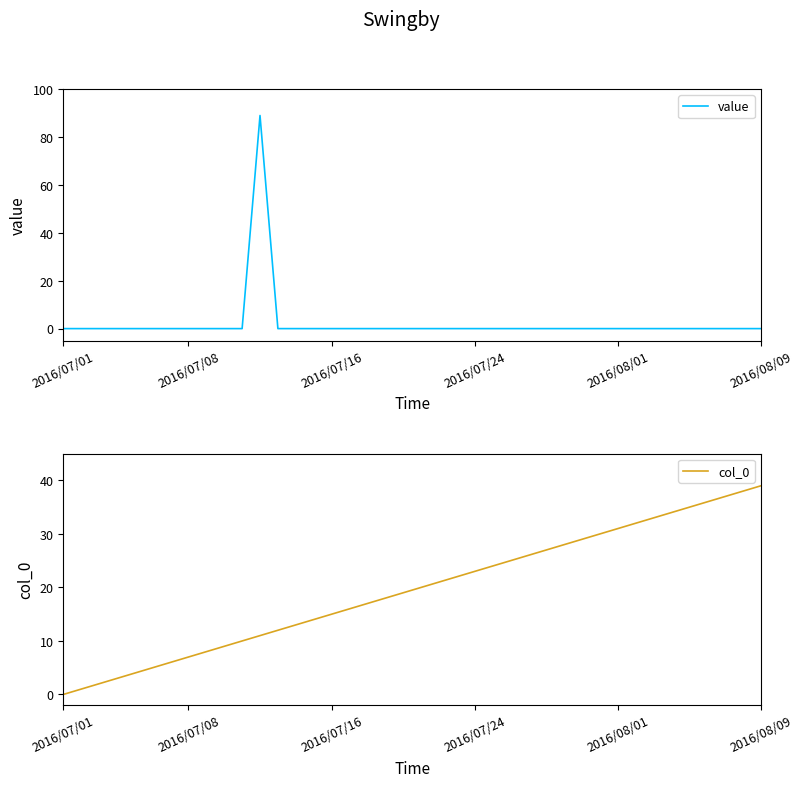

True or false: col_0 and value cross at least once.

True